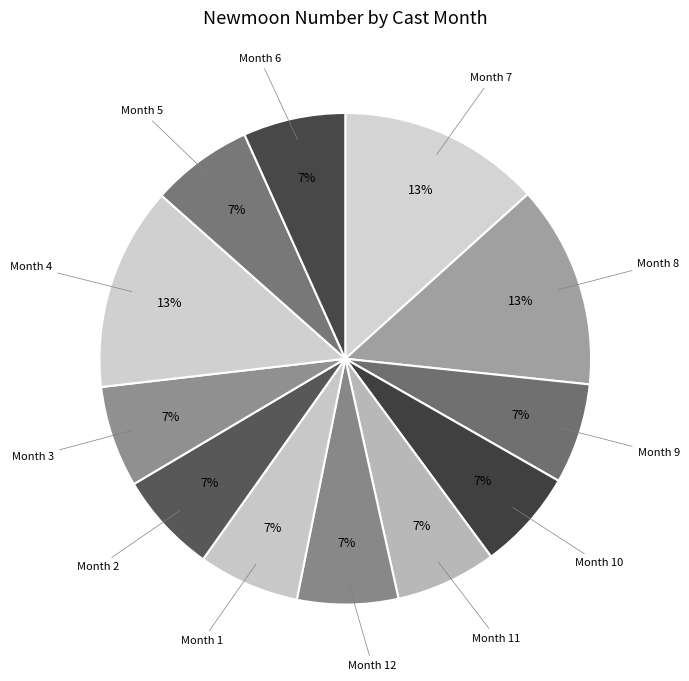

Is there a majority slice in this chart?

No